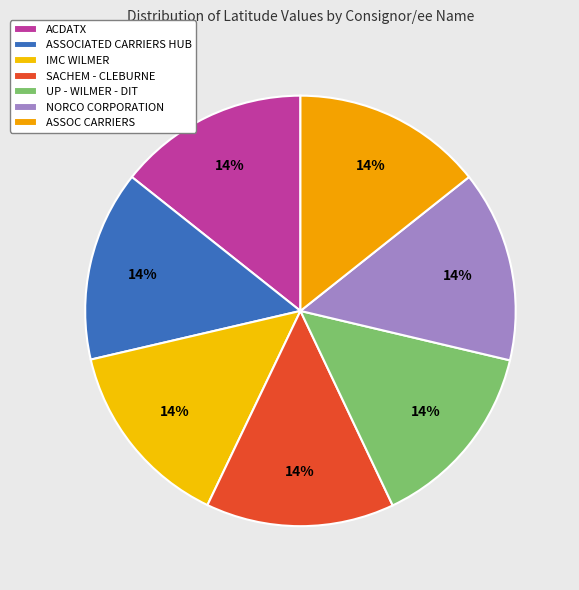

Do ASSOCIATED CARRIERS HUB and SACHEM - CLEBURNE together represent more than half of the pie?

No